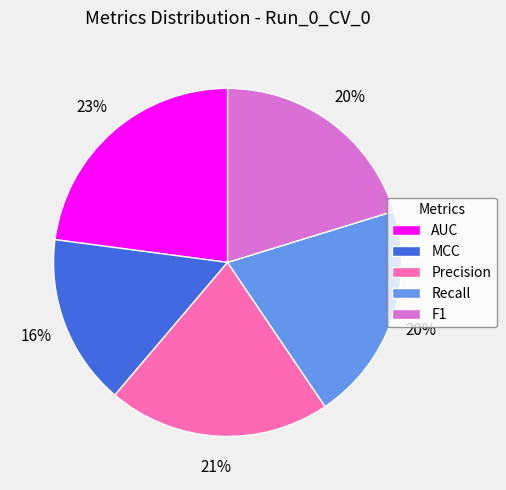

To the nearest percent, what percentage of the pie is AUC?

23%